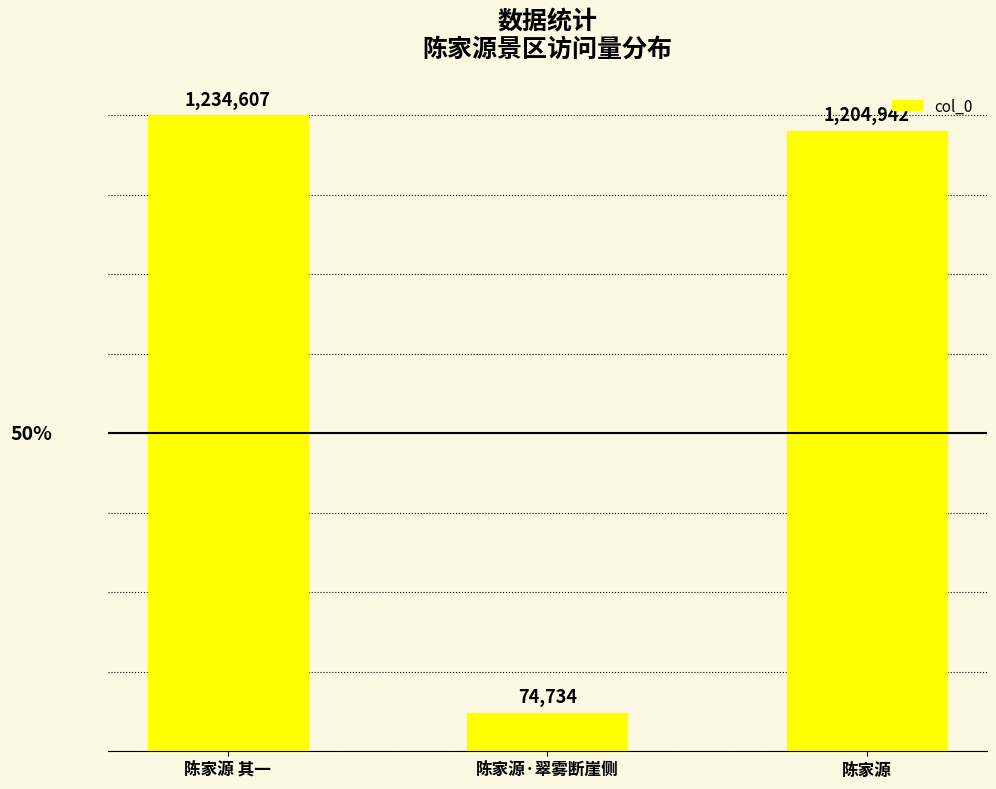

Which label corresponds to the largest value in the chart?

陈家源 其一